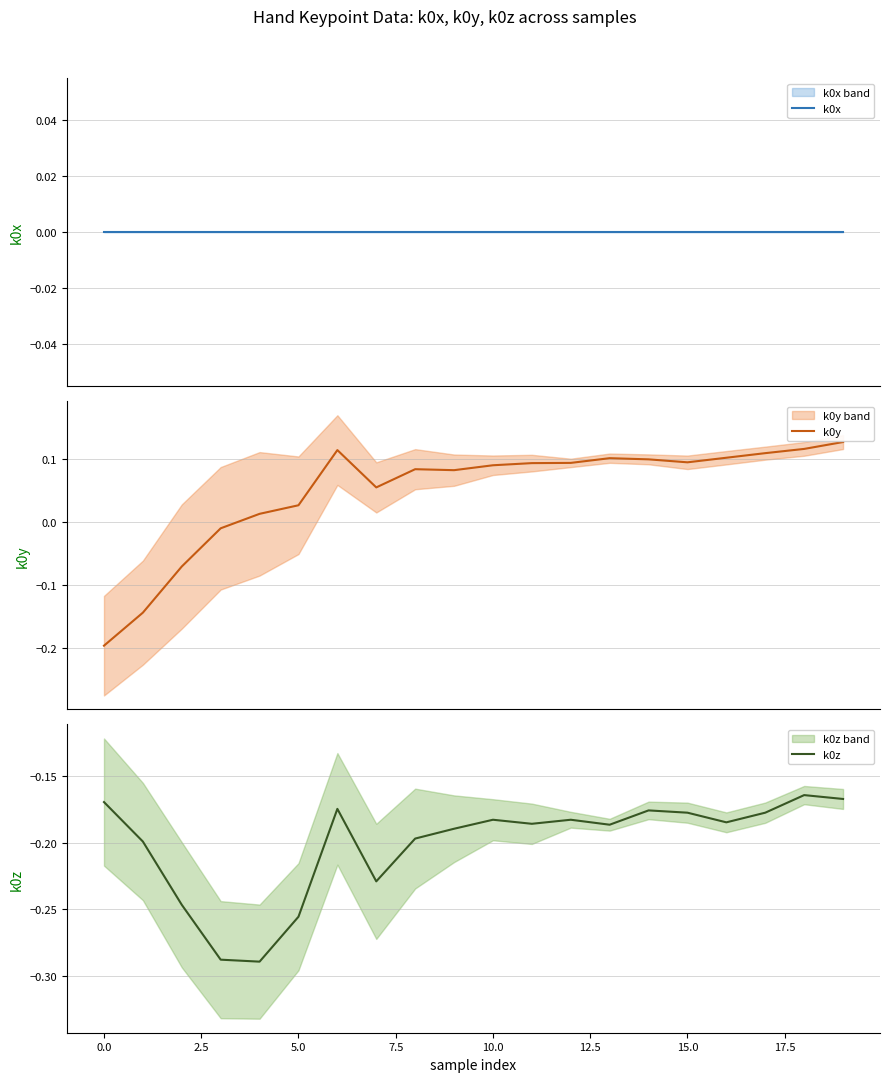

What is the spread (max minus min) of values at 18?

0.3